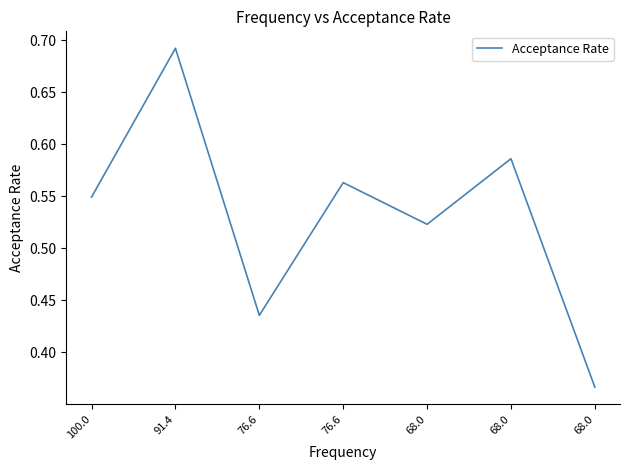

How many distinct data groups are displayed?

1